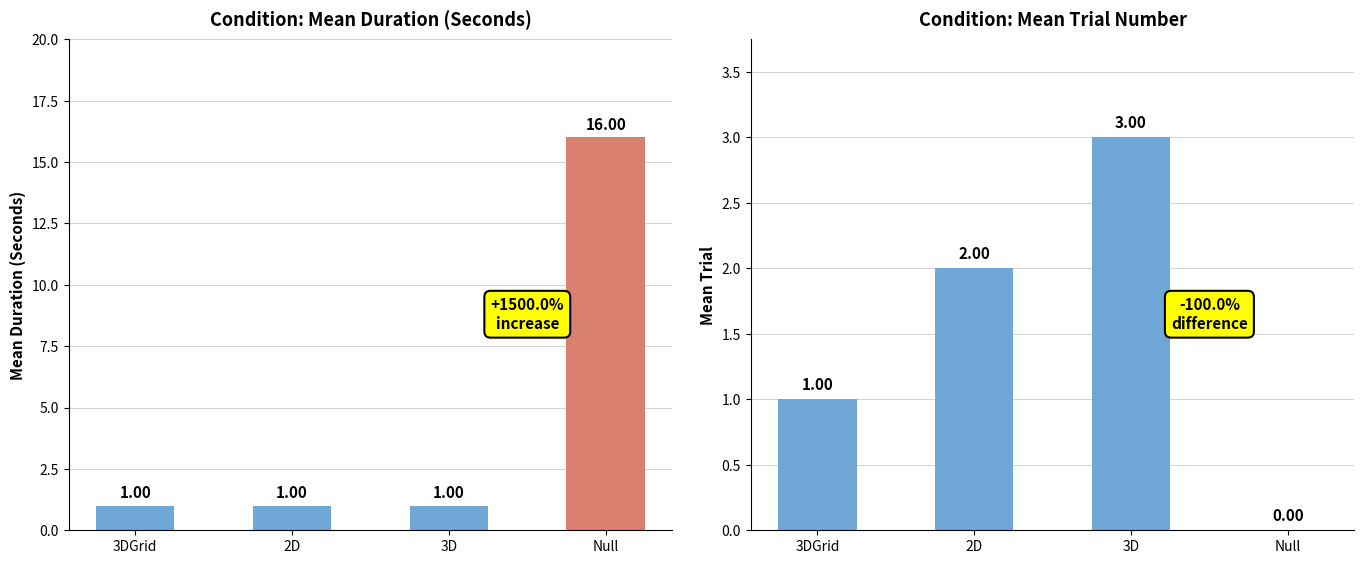

Is it true that Mean Duration (Seconds) equals 0 at 2D?

False